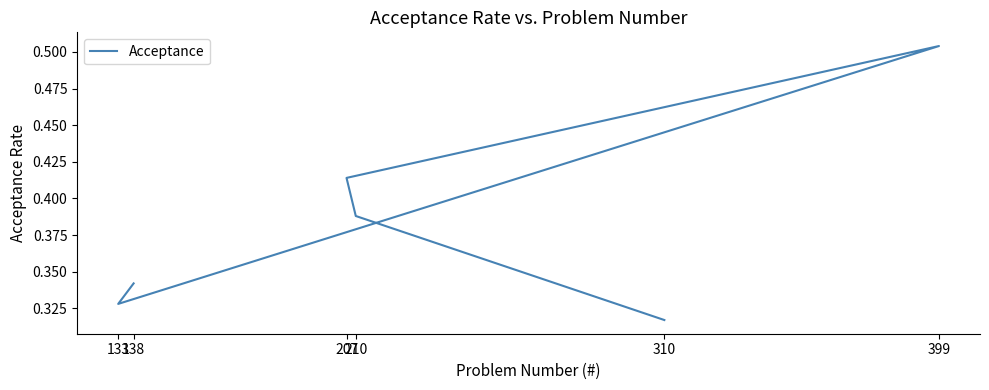

The value at 399 is 0.5. True or false?

True